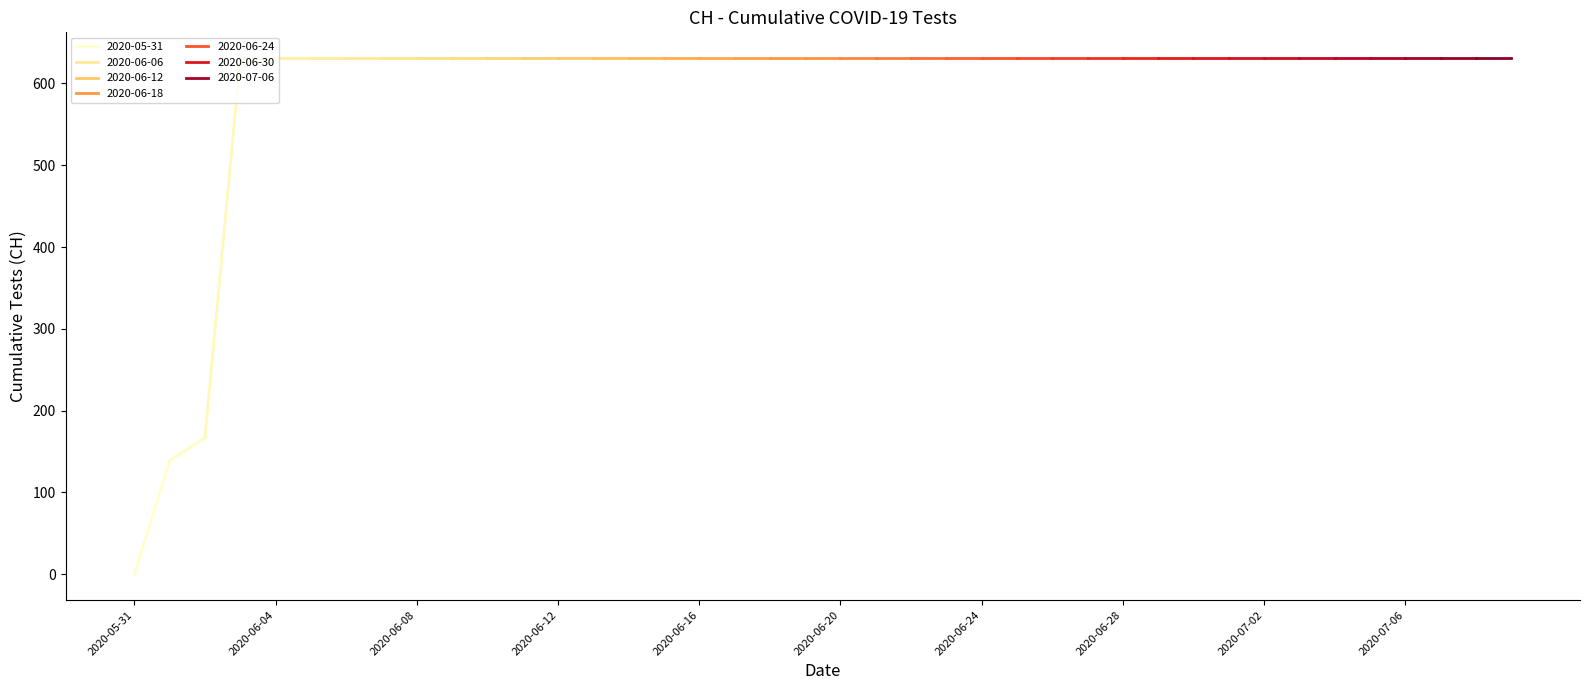

Is it true that the value at 2020-06-28 is 167?

False